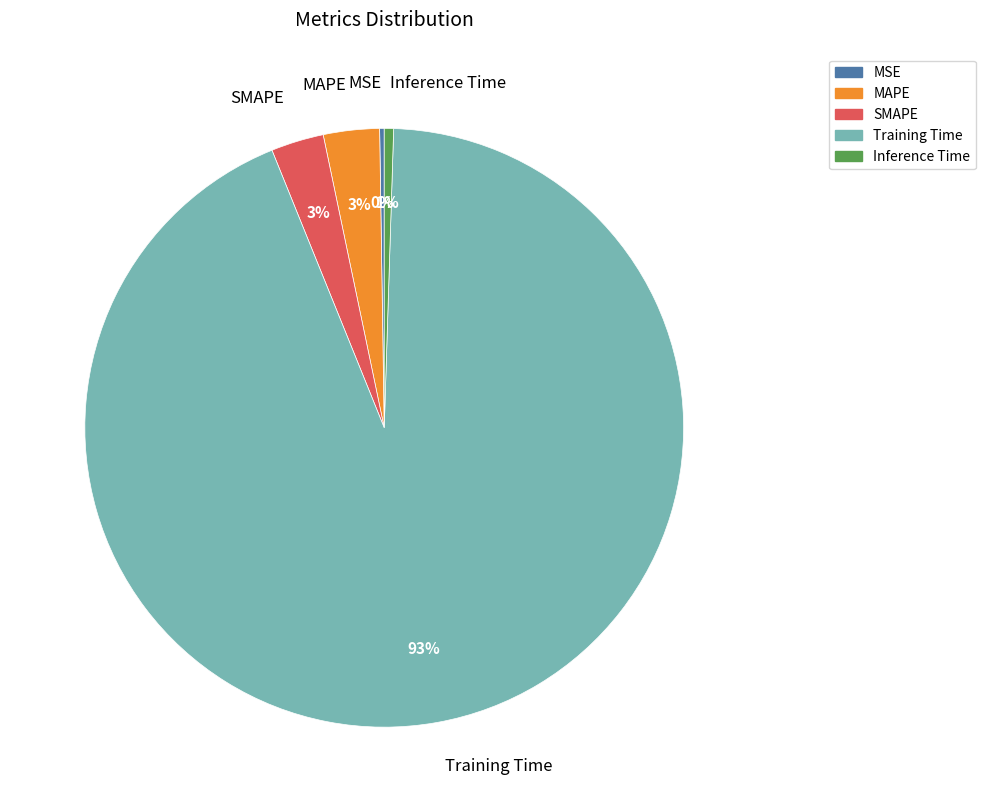

Which slice is the largest?

Training Time